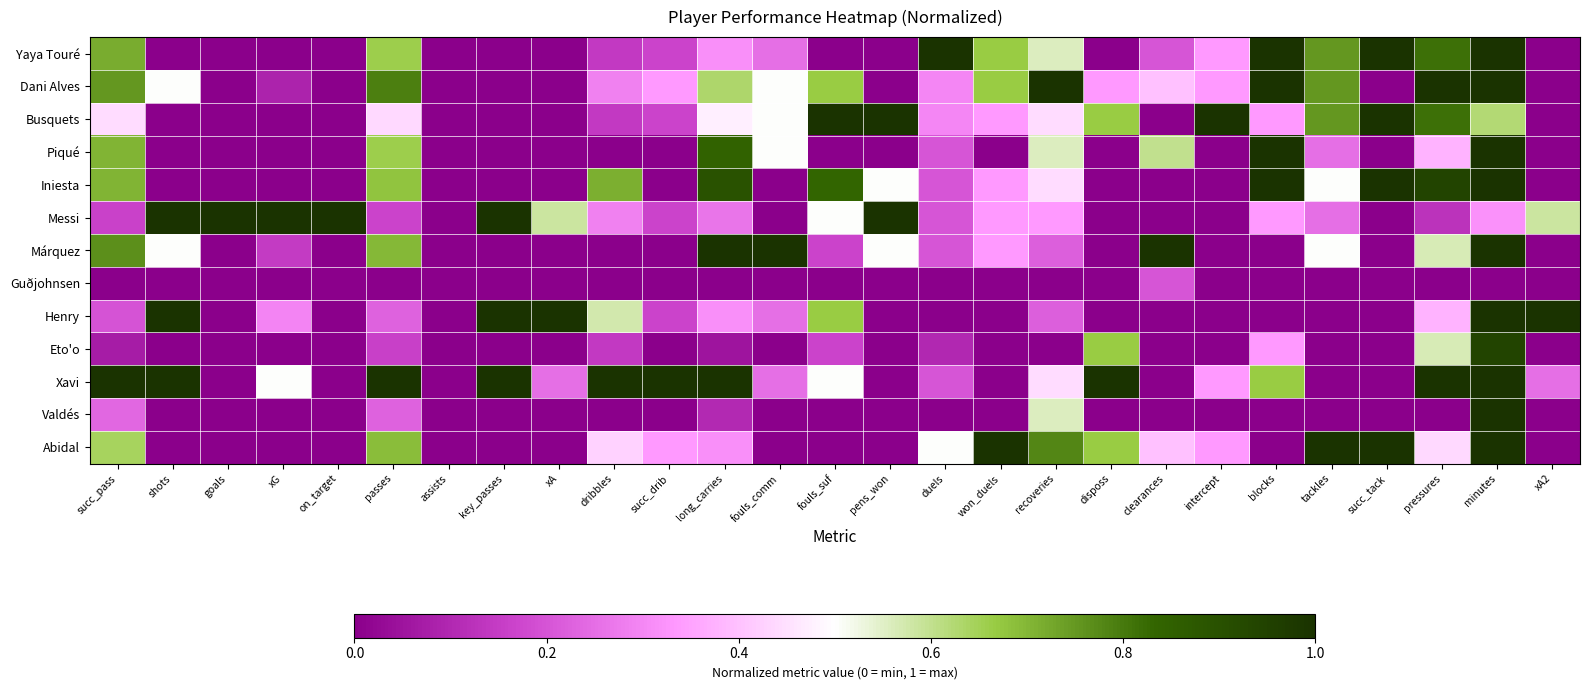

Reading right to left, what are all the values shown in this chart?

Yaya Touré: xA2=0.0	minutes=1.0	pressures=0.8	succ_tack=1.0	tackles=0.8	blocks=1.0	intercept=0.3	clearances=0.2	disposs=0.0	recoveries=0.6	won_duels=0.7	duels=1.0	pens_won=0.0	fouls_suf=0.0	fouls_comm=0.2	long_carries=0.3	succ_drib=0.2	dribbles=0.1	xA=0.0	key_passes=0.0	assists=0.0	passes=0.7	on_target=0.0	xG=0.0	goals=0.0	shots=0.0	succ_pass=0.7
Dani Alves: xA2=0.0	minutes=1.0	pressures=1.0	succ_tack=0.0	tackles=0.8	blocks=1.0	intercept=0.3	clearances=0.4	disposs=0.3	recoveries=1.0	won_duels=0.7	duels=0.3	pens_won=0.0	fouls_suf=0.7	fouls_comm=0.5	long_carries=0.6	succ_drib=0.3	dribbles=0.3	xA=0.0	key_passes=0.0	assists=0.0	passes=0.8	on_target=0.0	xG=0.1	goals=0.0	shots=0.5	succ_pass=0.8
Busquets: xA2=0.0	minutes=0.6	pressures=0.8	succ_tack=1.0	tackles=0.8	blocks=0.3	intercept=1.0	clearances=0.0	disposs=0.7	recoveries=0.4	won_duels=0.3	duels=0.3	pens_won=1.0	fouls_suf=1.0	fouls_comm=0.5	long_carries=0.5	succ_drib=0.2	dribbles=0.1	xA=0.0	key_passes=0.0	assists=0.0	passes=0.4	on_target=0.0	xG=0.0	goals=0.0	shots=0.0	succ_pass=0.4
Piqué: xA2=0.0	minutes=1.0	pressures=0.4	succ_tack=0.0	tackles=0.2	blocks=1.0	intercept=0.0	clearances=0.6	disposs=0.0	recoveries=0.6	won_duels=0.0	duels=0.2	pens_won=0.0	fouls_suf=0.0	fouls_comm=0.5	long_carries=0.8	succ_drib=0.0	dribbles=0.0	xA=0.0	key_passes=0.0	assists=0.0	passes=0.7	on_target=0.0	xG=0.0	goals=0.0	shots=0.0	succ_pass=0.7
Iniesta: xA2=0.0	minutes=1.0	pressures=0.9	succ_tack=1.0	tackles=0.5	blocks=1.0	intercept=0.0	clearances=0.0	disposs=0.0	recoveries=0.4	won_duels=0.3	duels=0.2	pens_won=0.5	fouls_suf=0.8	fouls_comm=0.0	long_carries=0.9	succ_drib=0.0	dribbles=0.7	xA=0.0	key_passes=0.0	assists=0.0	passes=0.7	on_target=0.0	xG=0.0	goals=0.0	shots=0.0	succ_pass=0.7
Messi: xA2=0.6	minutes=0.3	pressures=0.1	succ_tack=0.0	tackles=0.2	blocks=0.3	intercept=0.0	clearances=0.0	disposs=0.0	recoveries=0.3	won_duels=0.3	duels=0.2	pens_won=1.0	fouls_suf=0.5	fouls_comm=0.0	long_carries=0.3	succ_drib=0.2	dribbles=0.3	xA=0.6	key_passes=1.0	assists=0.0	passes=0.2	on_target=1.0	xG=1.0	goals=1.0	shots=1.0	succ_pass=0.2
Márquez: xA2=0.0	minutes=1.0	pressures=0.6	succ_tack=0.0	tackles=0.5	blocks=0.0	intercept=0.0	clearances=1.0	disposs=0.0	recoveries=0.2	won_duels=0.3	duels=0.2	pens_won=0.5	fouls_suf=0.2	fouls_comm=1.0	long_carries=1.0	succ_drib=0.0	dribbles=0.0	xA=0.0	key_passes=0.0	assists=0.0	passes=0.7	on_target=0.0	xG=0.1	goals=0.0	shots=0.5	succ_pass=0.8
Guðjohnsen: xA2=0.0	minutes=0.0	pressures=0.0	succ_tack=0.0	tackles=0.0	blocks=0.0	intercept=0.0	clearances=0.2	disposs=0.0	recoveries=0.0	won_duels=0.0	duels=0.0	pens_won=0.0	fouls_suf=0.0	fouls_comm=0.0	long_carries=0.0	succ_drib=0.0	dribbles=0.0	xA=0.0	key_passes=0.0	assists=0.0	passes=0.0	on_target=0.0	xG=0.0	goals=0.0	shots=0.0	succ_pass=0.0
Henry: xA2=1.0	minutes=1.0	pressures=0.4	succ_tack=0.0	tackles=0.0	blocks=0.0	intercept=0.0	clearances=0.0	disposs=0.0	recoveries=0.2	won_duels=0.0	duels=0.0	pens_won=0.0	fouls_suf=0.7	fouls_comm=0.2	long_carries=0.3	succ_drib=0.2	dribbles=0.6	xA=1.0	key_passes=1.0	assists=0.0	passes=0.2	on_target=0.0	xG=0.3	goals=0.0	shots=1.0	succ_pass=0.2
Eto'o: xA2=0.0	minutes=0.9	pressures=0.6	succ_tack=0.0	tackles=0.0	blocks=0.3	intercept=0.0	clearances=0.0	disposs=0.7	recoveries=0.0	won_duels=0.0	duels=0.1	pens_won=0.0	fouls_suf=0.2	fouls_comm=0.0	long_carries=0.1	succ_drib=0.0	dribbles=0.1	xA=0.0	key_passes=0.0	assists=0.0	passes=0.2	on_target=0.0	xG=0.0	goals=0.0	shots=0.0	succ_pass=0.1
Xavi: xA2=0.2	minutes=1.0	pressures=1.0	succ_tack=0.0	tackles=0.0	blocks=0.7	intercept=0.3	clearances=0.0	disposs=1.0	recoveries=0.4	won_duels=0.0	duels=0.2	pens_won=0.0	fouls_suf=0.5	fouls_comm=0.2	long_carries=1.0	succ_drib=1.0	dribbles=1.0	xA=0.2	key_passes=1.0	assists=0.0	passes=1.0	on_target=0.0	xG=0.5	goals=0.0	shots=1.0	succ_pass=1.0
Valdés: xA2=0.0	minutes=1.0	pressures=0.0	succ_tack=0.0	tackles=0.0	blocks=0.0	intercept=0.0	clearances=0.0	disposs=0.0	recoveries=0.6	won_duels=0.0	duels=0.0	pens_won=0.0	fouls_suf=0.0	fouls_comm=0.0	long_carries=0.1	succ_drib=0.0	dribbles=0.0	xA=0.0	key_passes=0.0	assists=0.0	passes=0.2	on_target=0.0	xG=0.0	goals=0.0	shots=0.0	succ_pass=0.2
Abidal: xA2=0.0	minutes=1.0	pressures=0.4	succ_tack=1.0	tackles=1.0	blocks=0.0	intercept=0.3	clearances=0.4	disposs=0.7	recoveries=0.8	won_duels=1.0	duels=0.5	pens_won=0.0	fouls_suf=0.0	fouls_comm=0.0	long_carries=0.3	succ_drib=0.3	dribbles=0.4	xA=0.0	key_passes=0.0	assists=0.0	passes=0.7	on_target=0.0	xG=0.0	goals=0.0	shots=0.0	succ_pass=0.6